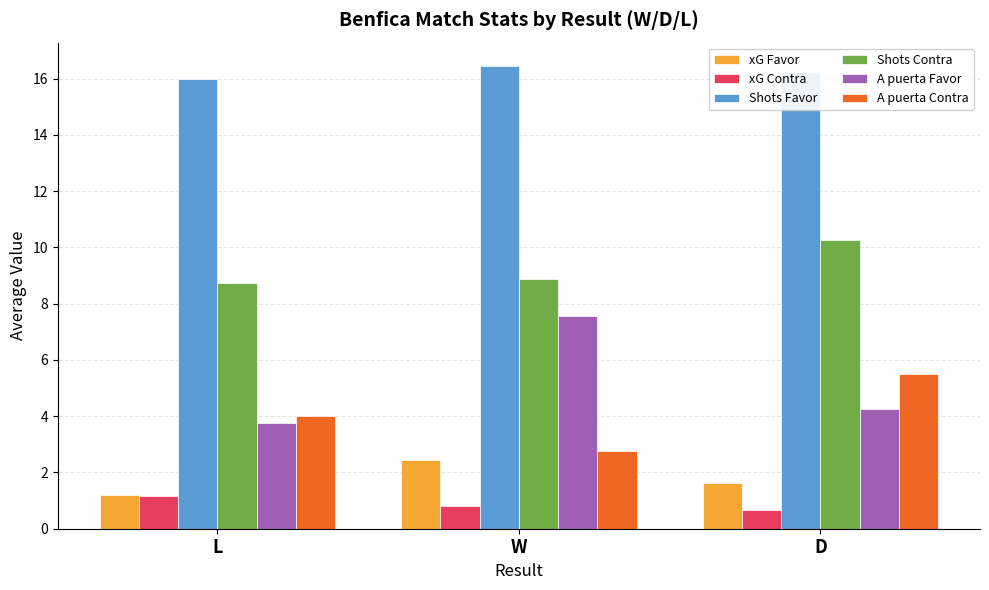

The A puerta Contra series shows 2.3 at D. True or false?

False